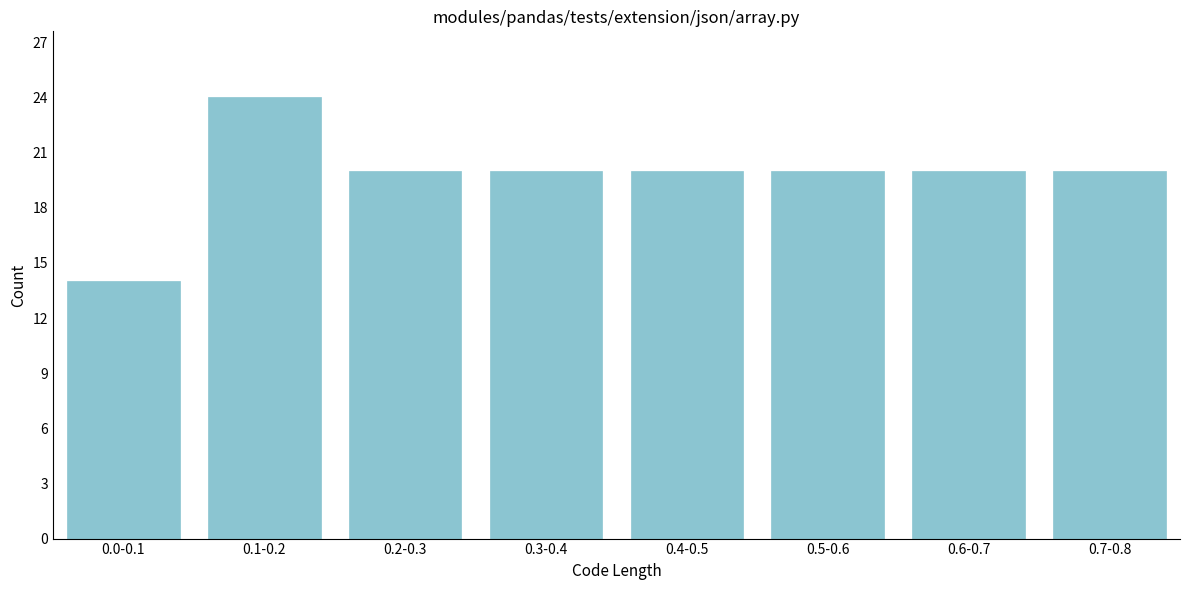

Reading left to right, extract all data points from this chart.

14	24	20	20	20	20	20	20